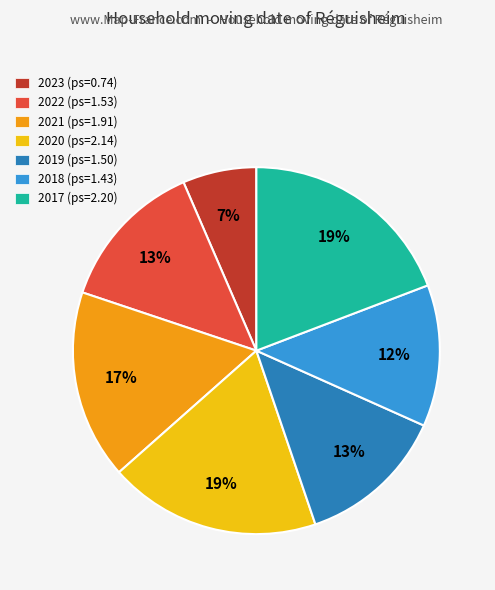

Does 2022 represent more than half of the total?

No